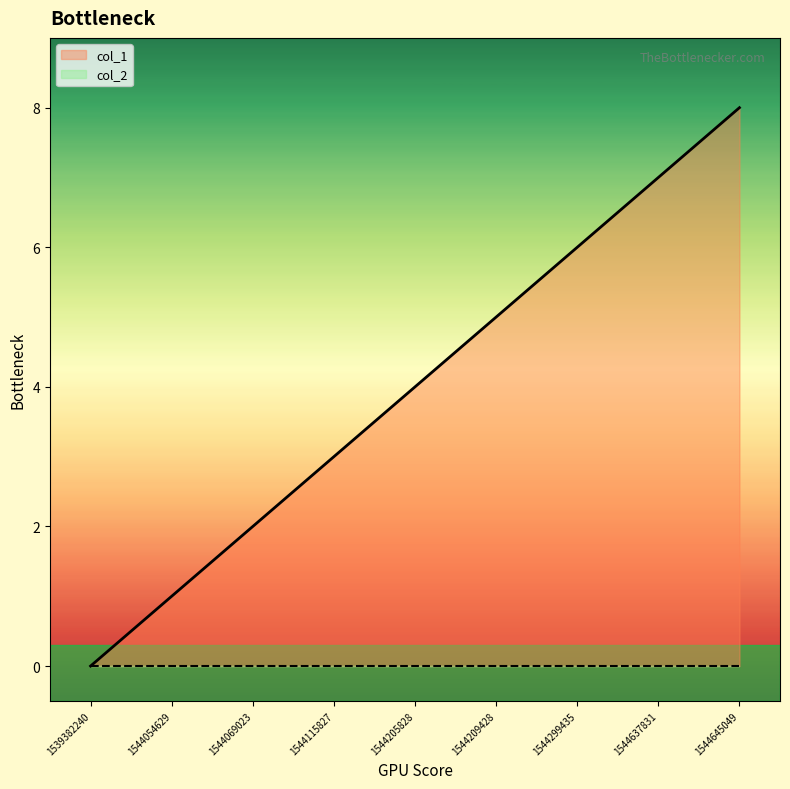

At which label does the data first exceed 4?

1544209428